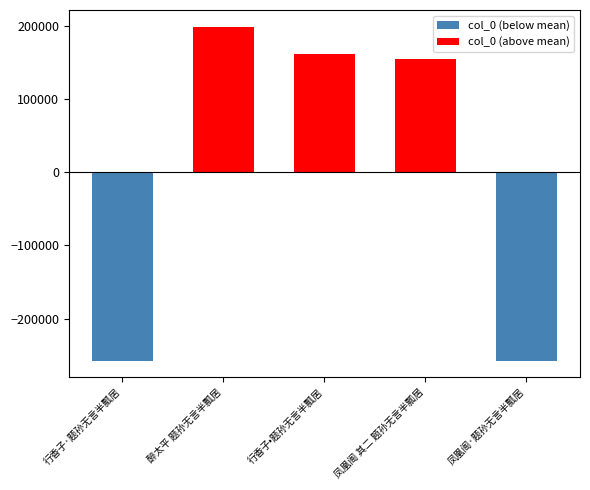

Which series has the largest total across all categories?

col_0 (above mean)